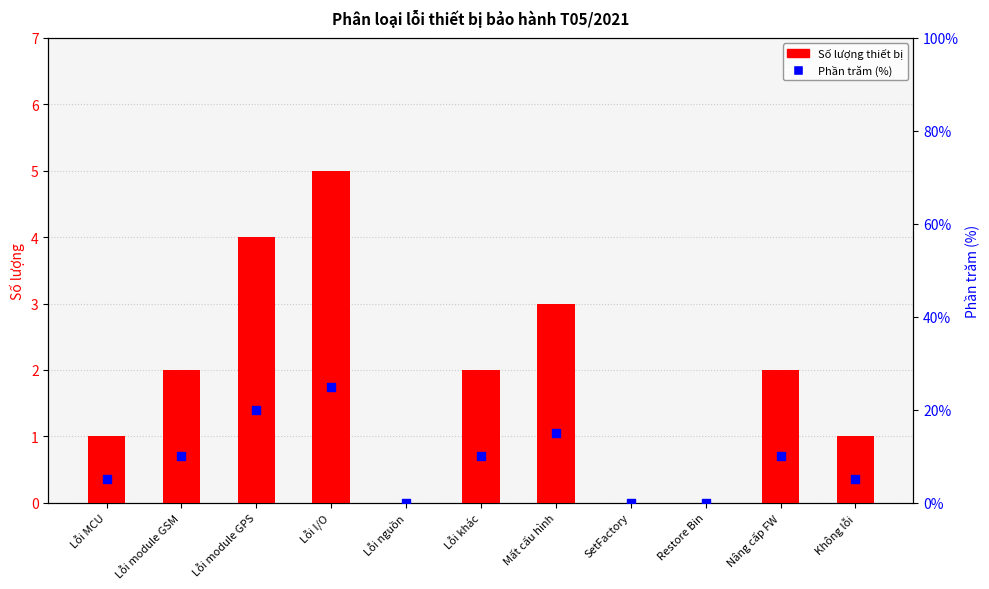

What is the total value across all series at Nâng cấp FW?

12